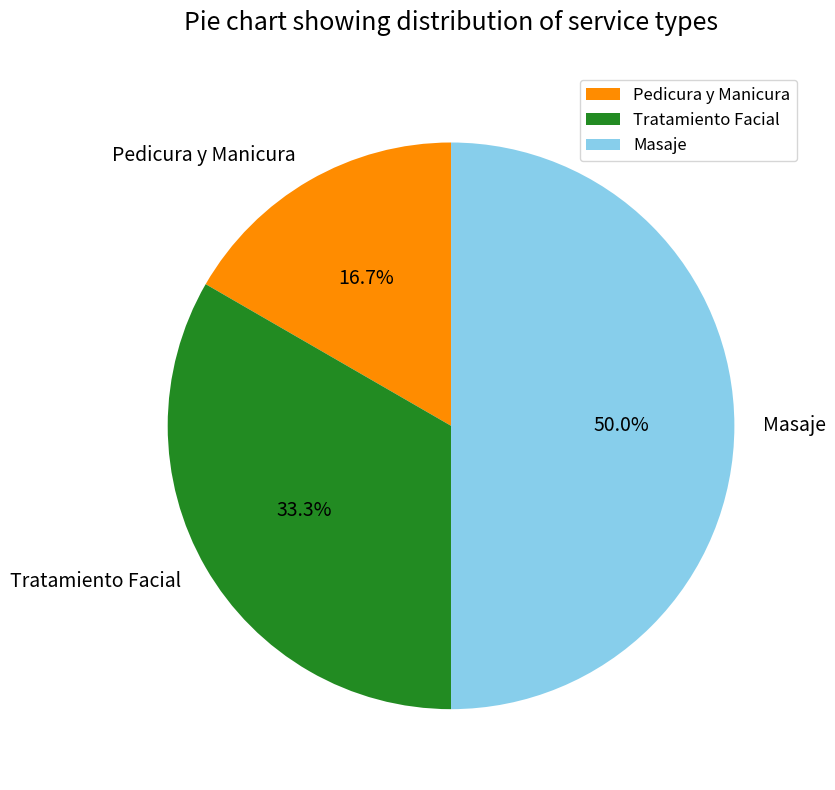

What percentage do Tratamiento Facial and Pedicura y Manicura together represent?

50.0%